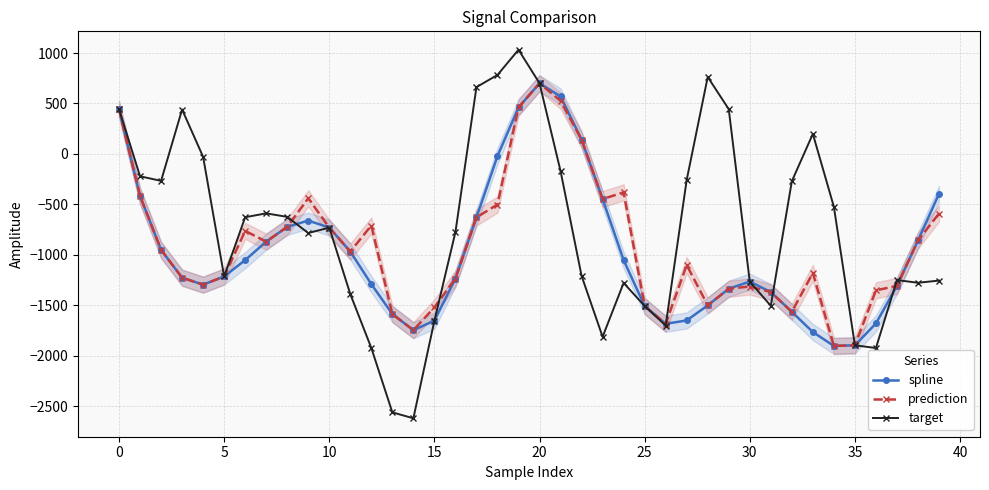

Is this an area chart (filled region under the line)?

No